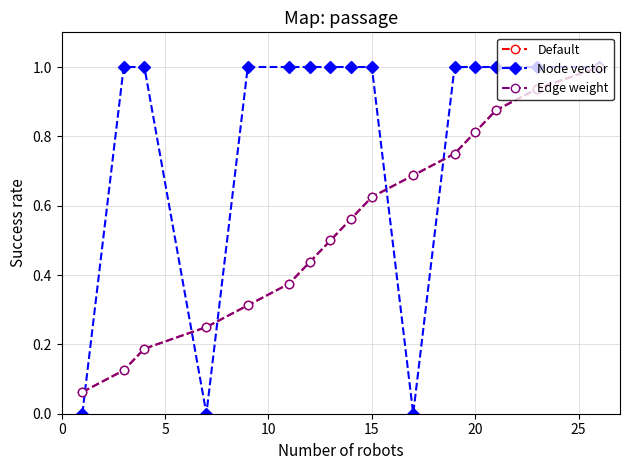

Is this an area chart (filled region under the line)?

No